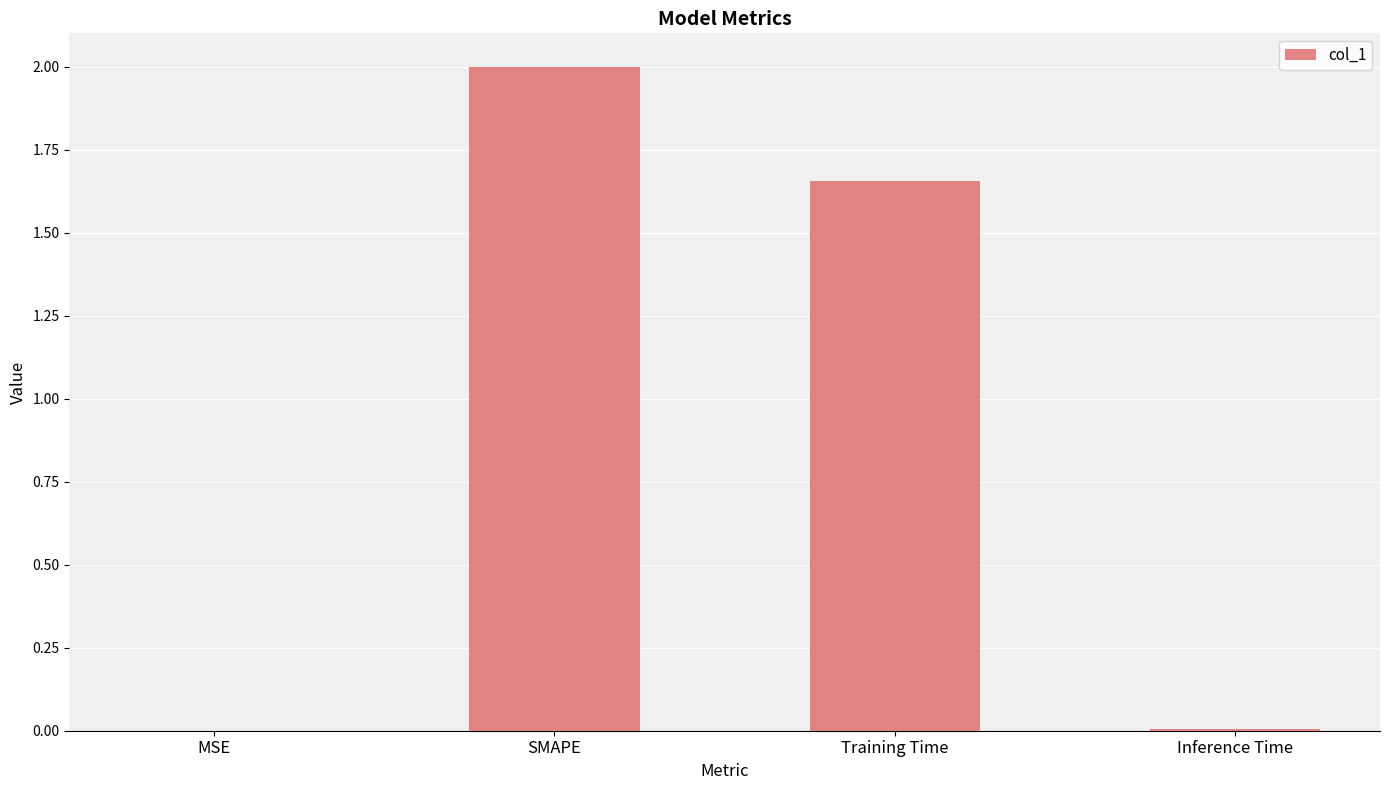

Which has a higher value, Training Time or MSE?

Training Time